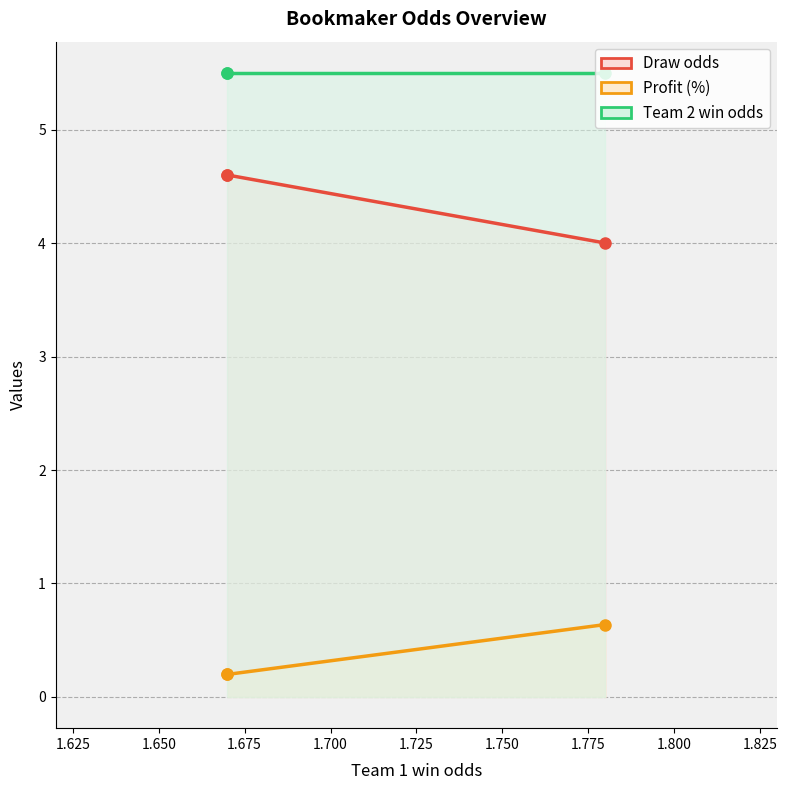

The value of Draw odds at 1.67 is 7.3. True or false?

False